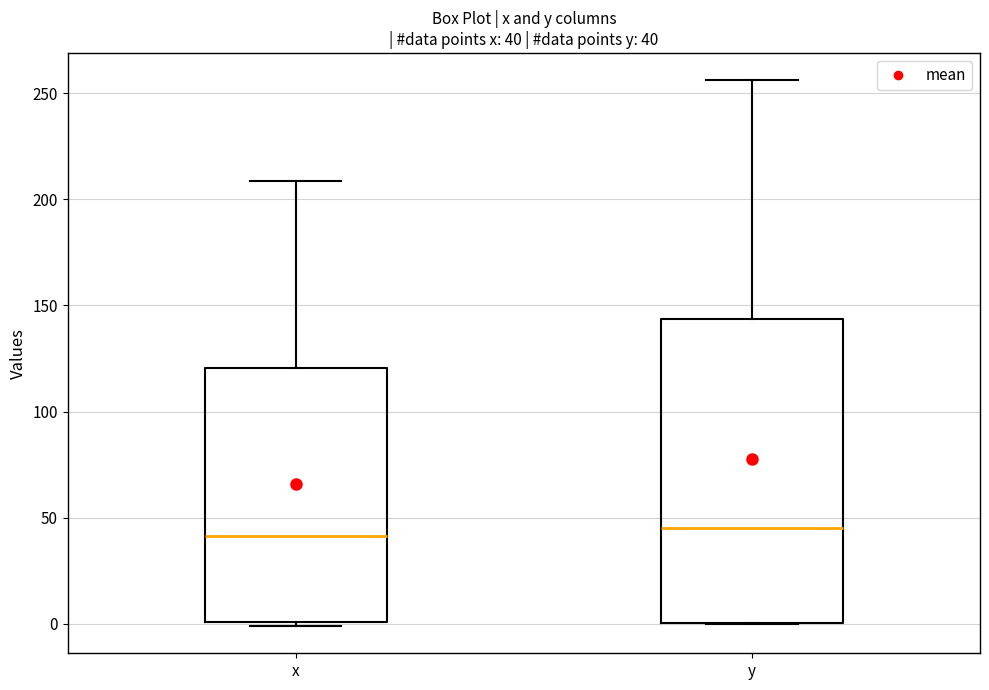

Comparing the boxes themselves (not the whiskers), which one is the tallest?

y